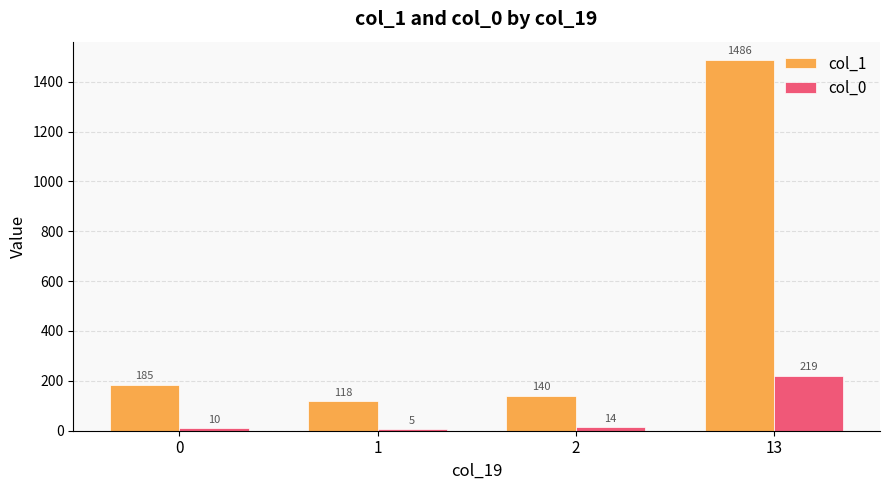

What is the maximum value shown in the chart?

1486